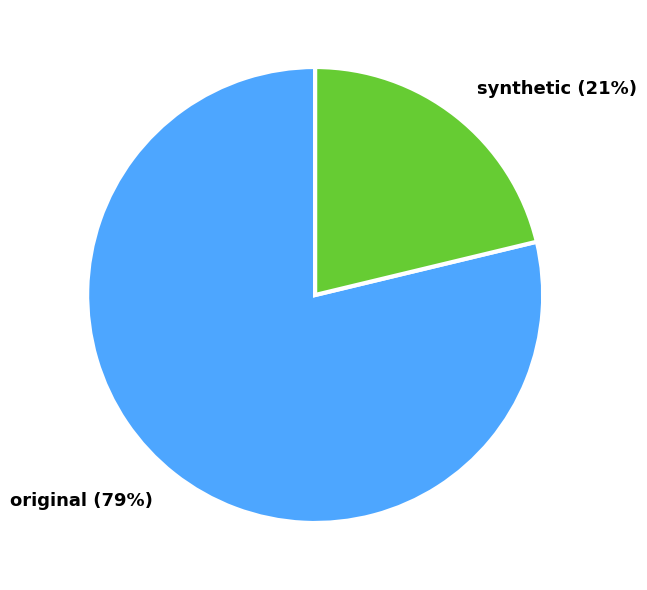

To the nearest percent, what is the combined percentage of original and synthetic?

100%